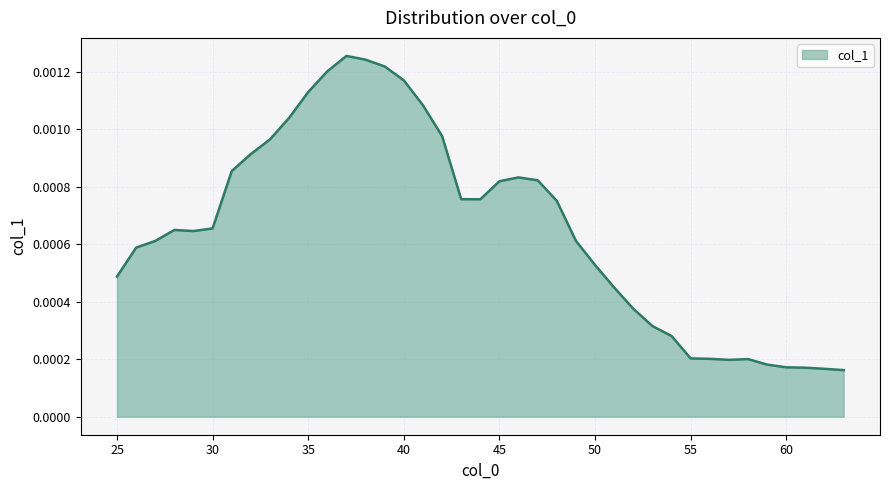

How many interior local valleys (lower than both neighbors) does the data have?

3